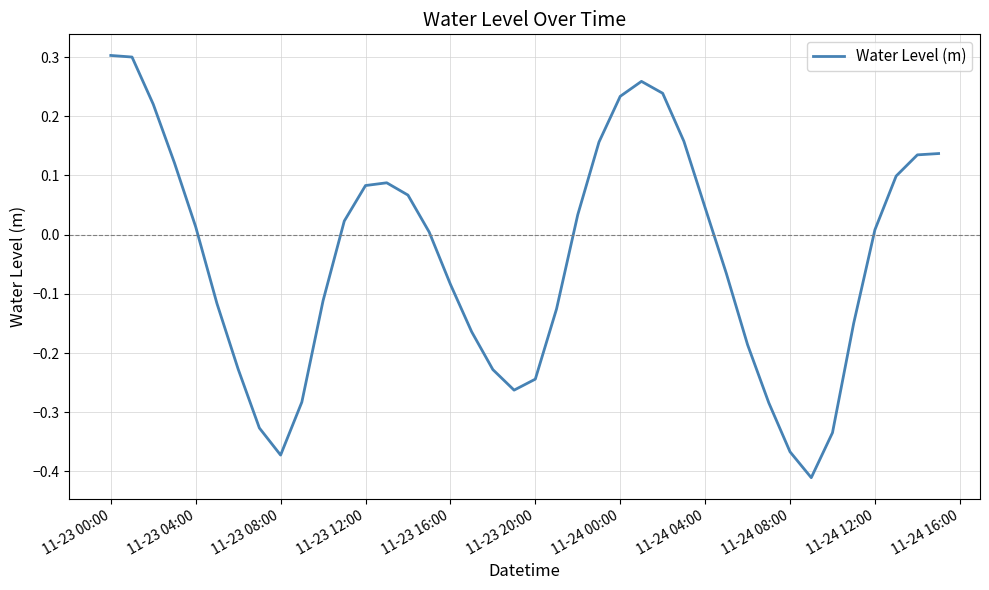

Is this an area chart (filled region under the line)?

No